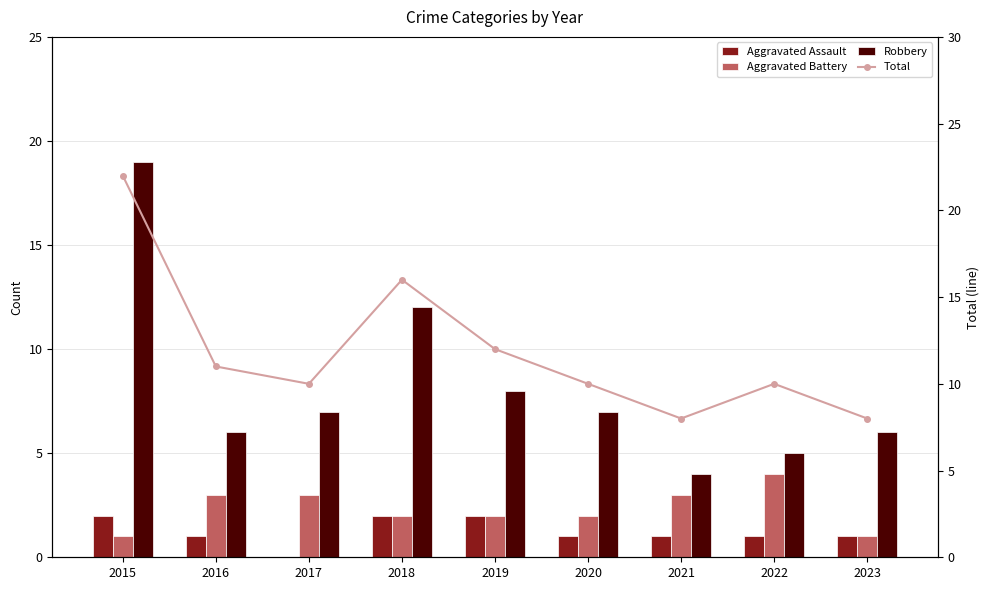

Which has a higher value, 2023 or 2021?

2023